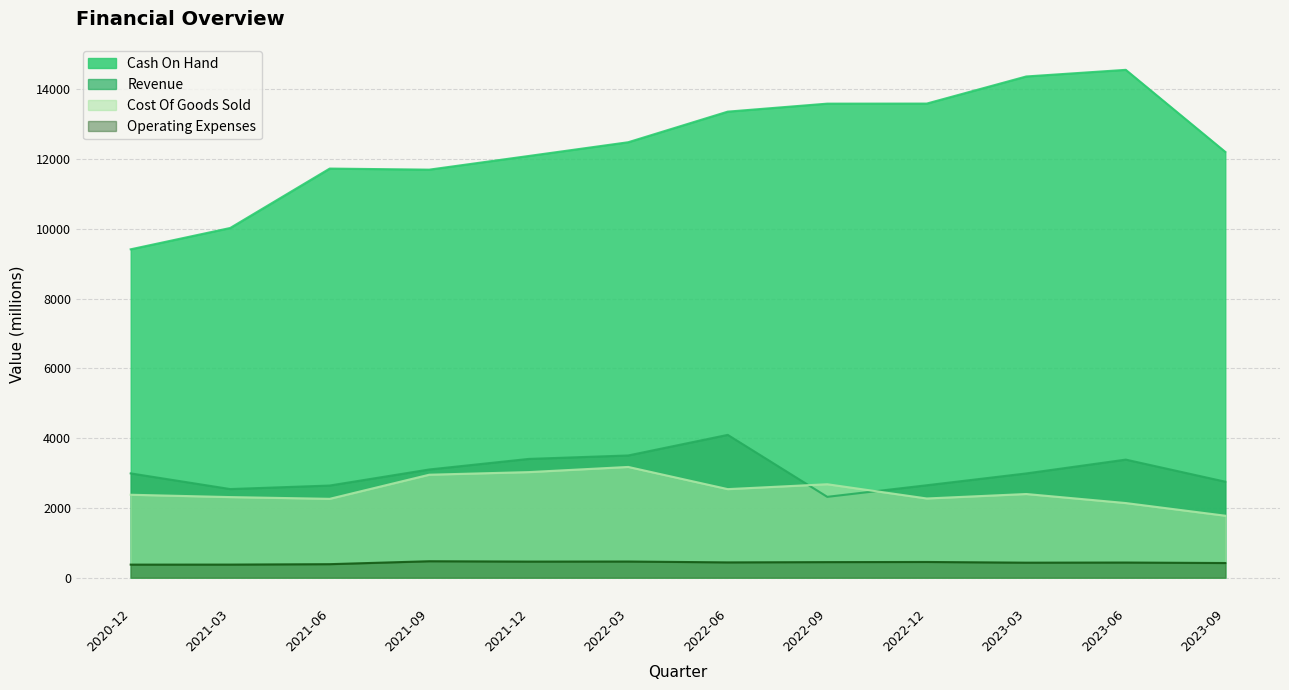

True or false: Operating Expenses and Revenue intersect in this chart.

False